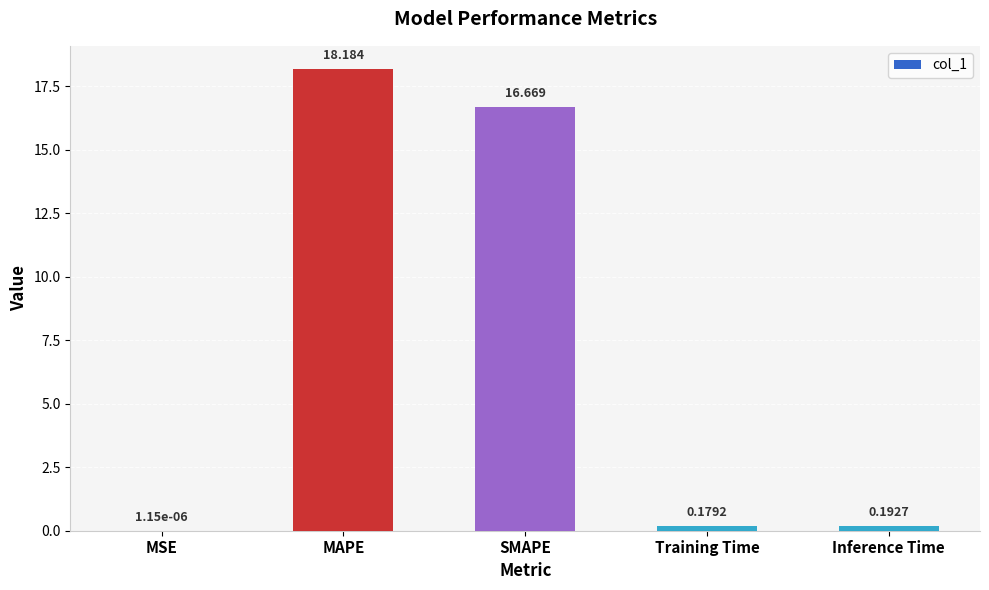

Where is the data nearest to the value 9?

SMAPE